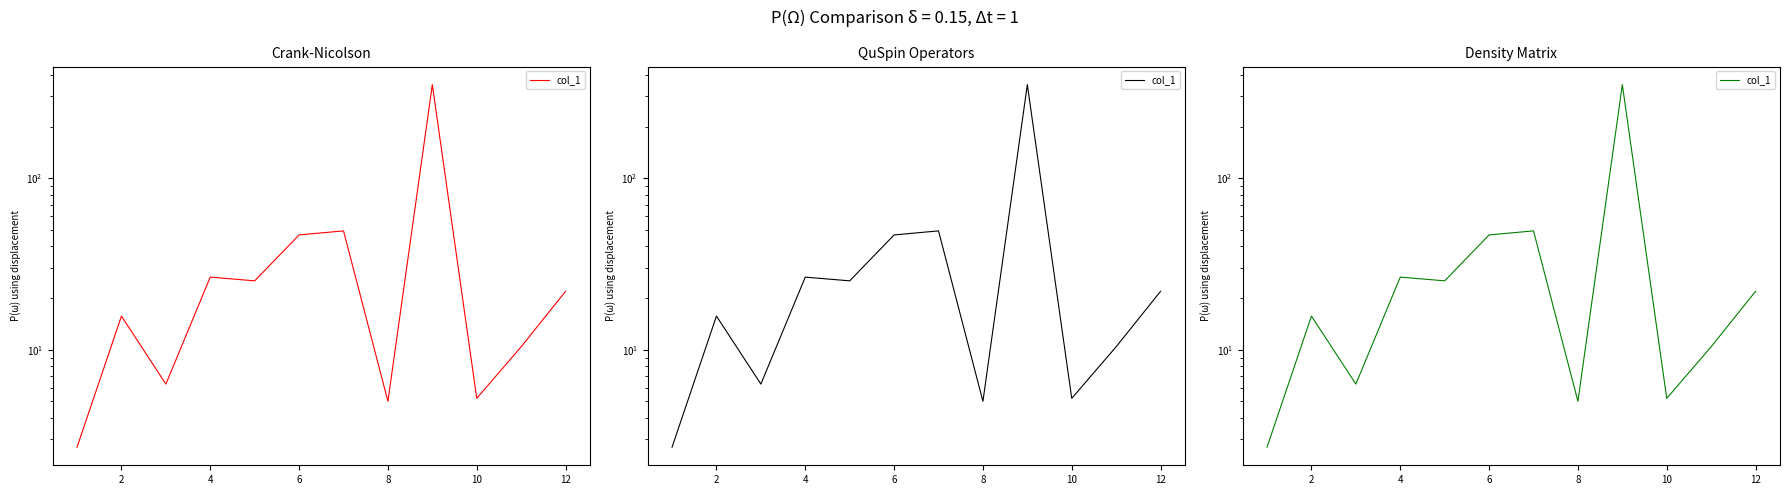

How many points are lower than both their immediate neighbors (excluding endpoints)?

4